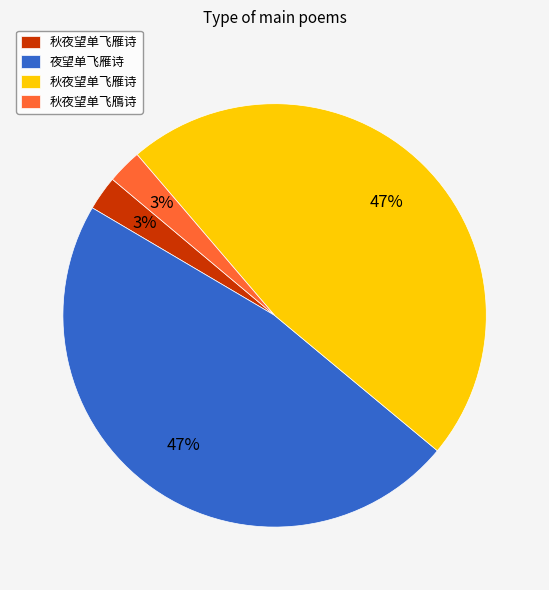

To the nearest percent, what is the average slice percentage?

25%